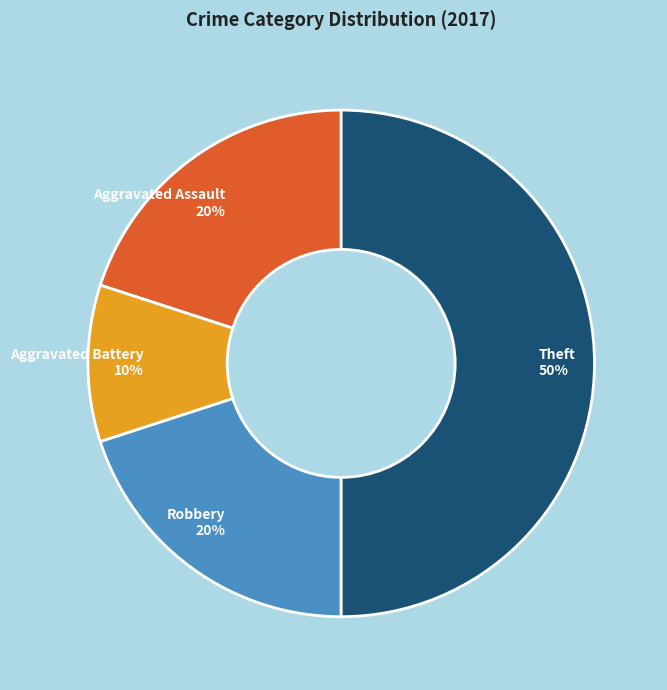

Does Aggravated Assault account for over 50% of the chart?

No